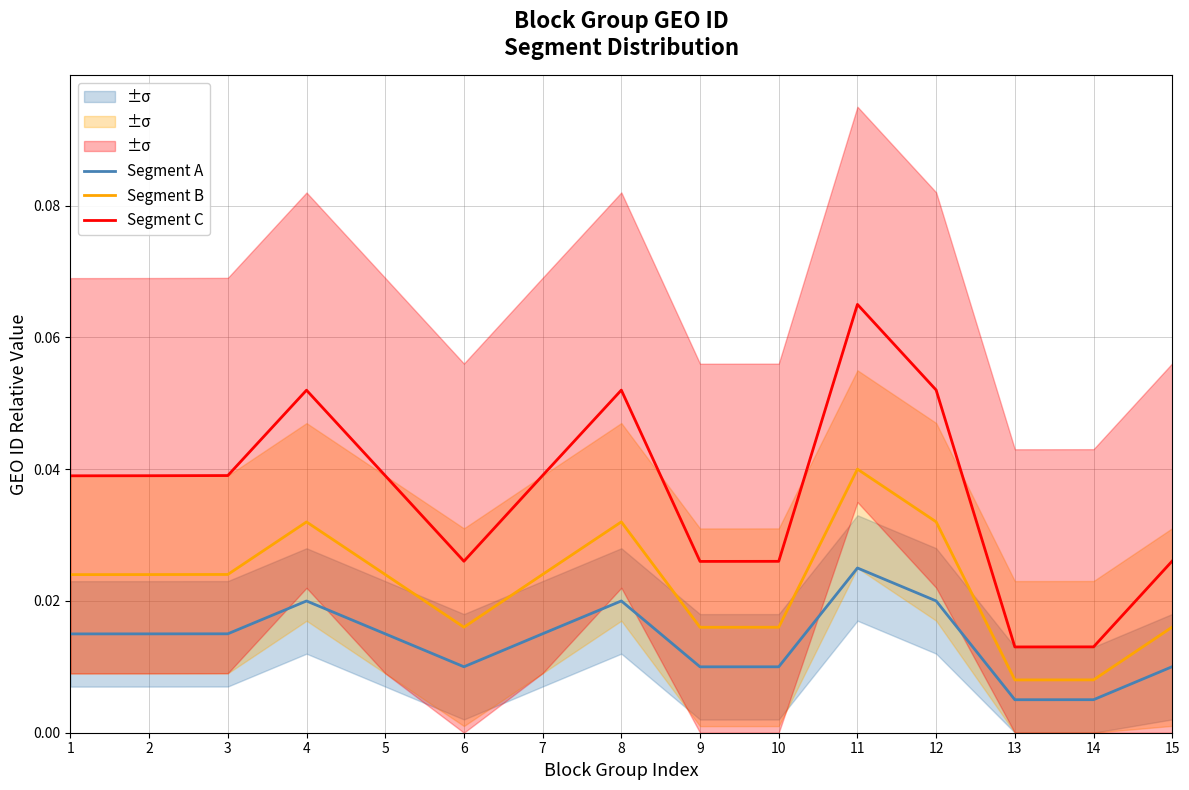

Which has a higher value, 1 or 11?

11